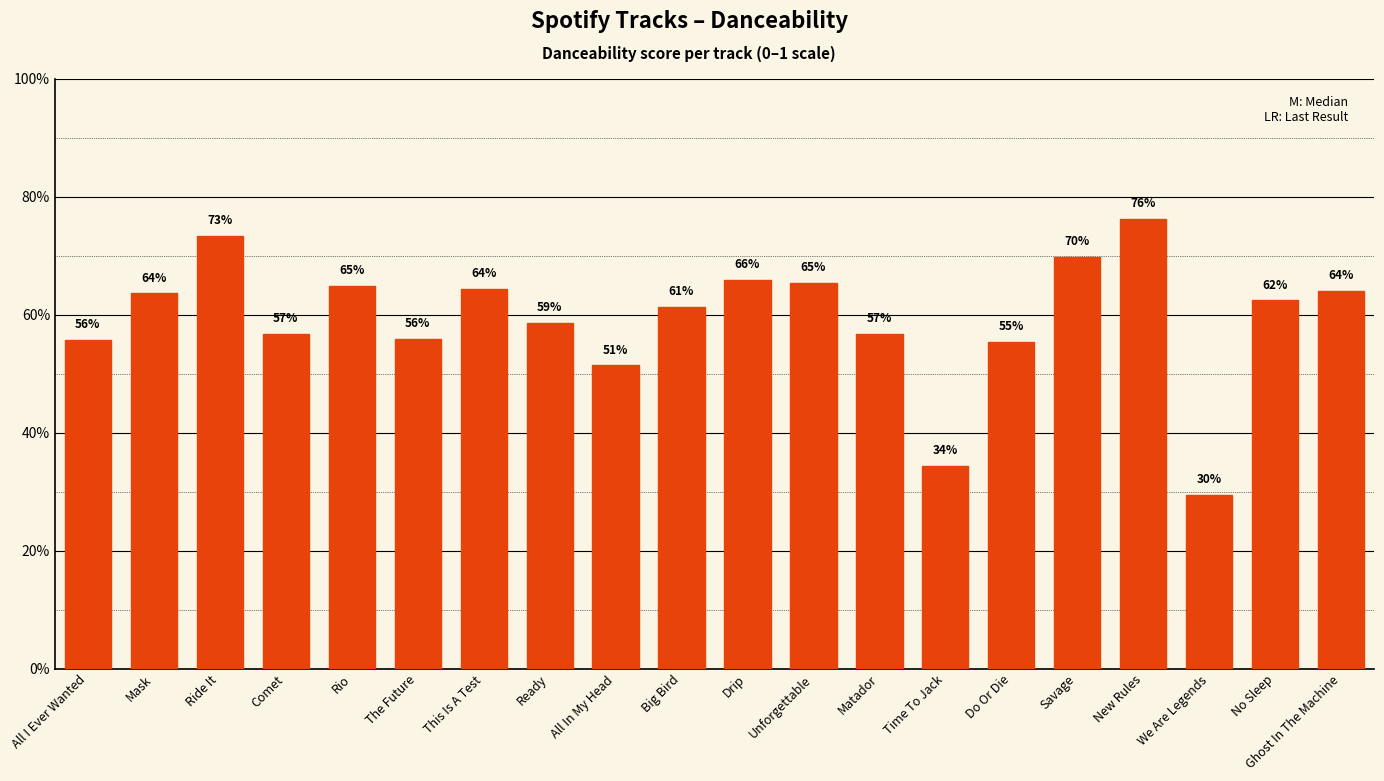

Which has a higher value, Unforgettable or Comet?

Unforgettable